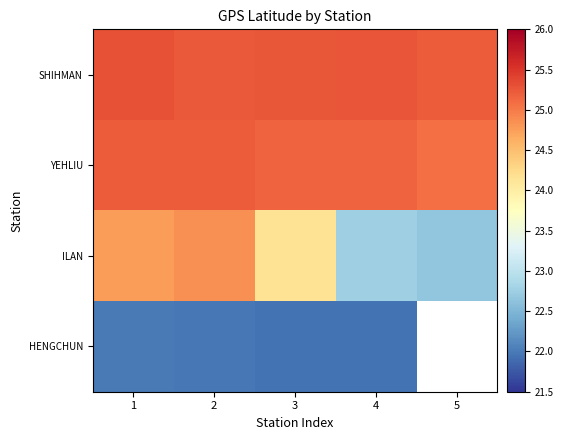

What is the difference between the second highest and minimum values in the ILAN series?

2.1